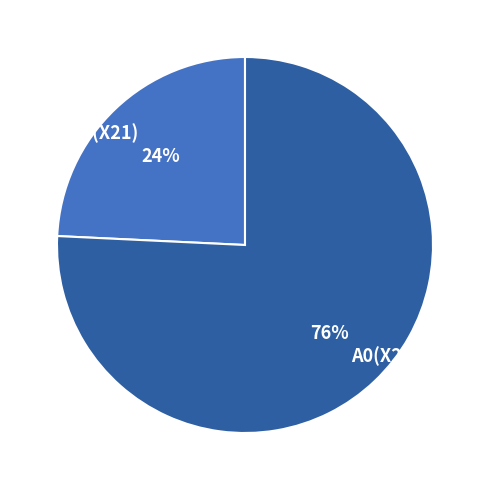

How many segments does this pie chart have?

2